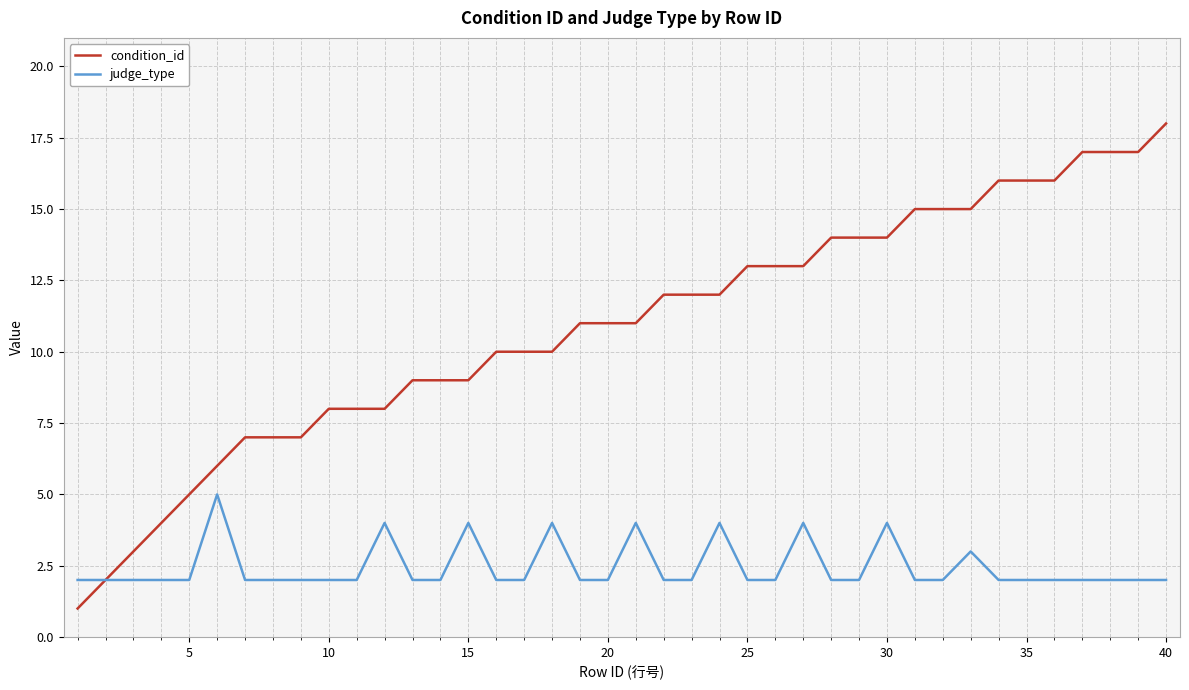

How many distinct data groups are displayed?

2